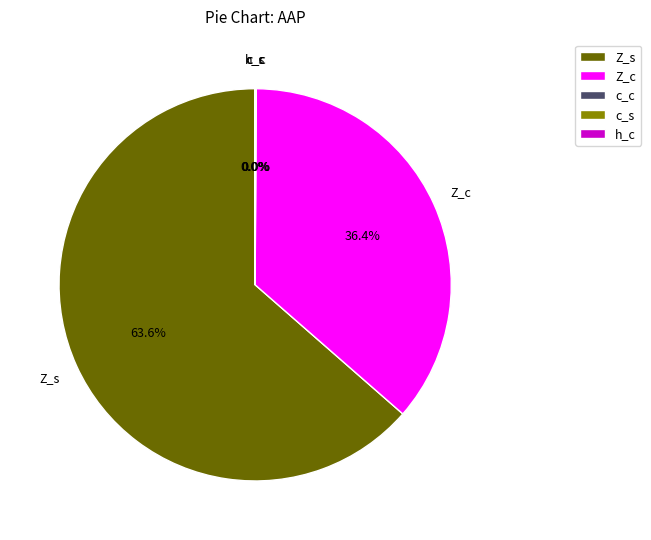

Is there a majority slice in this chart?

Yes